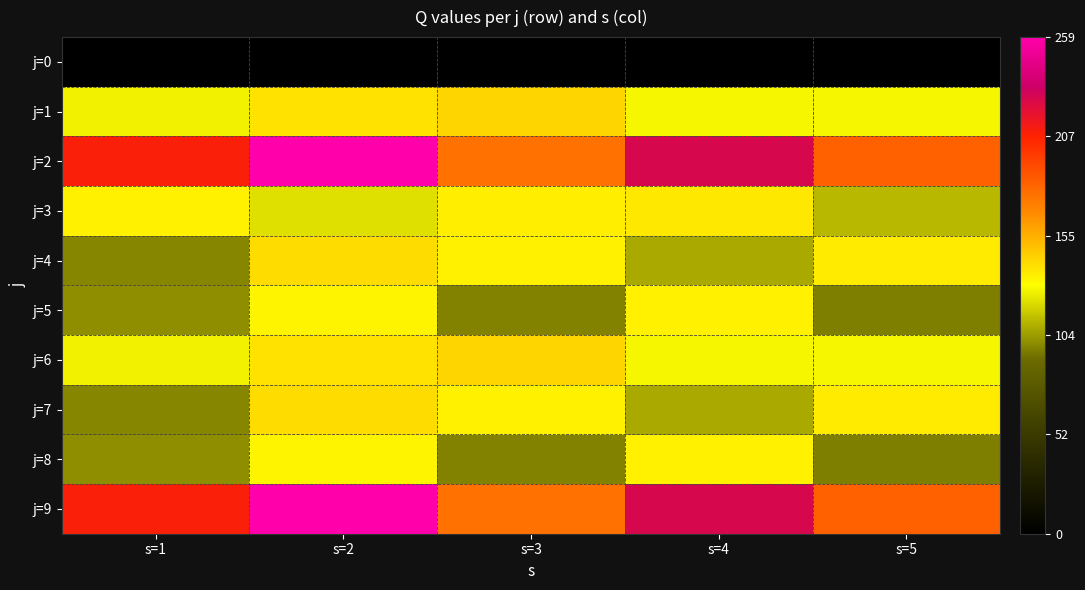

Rank the series at s=3 from lowest to highest value.

j=0, j=5, j=8, j=4, j=7, j=3, j=1, j=6, j=2, j=9